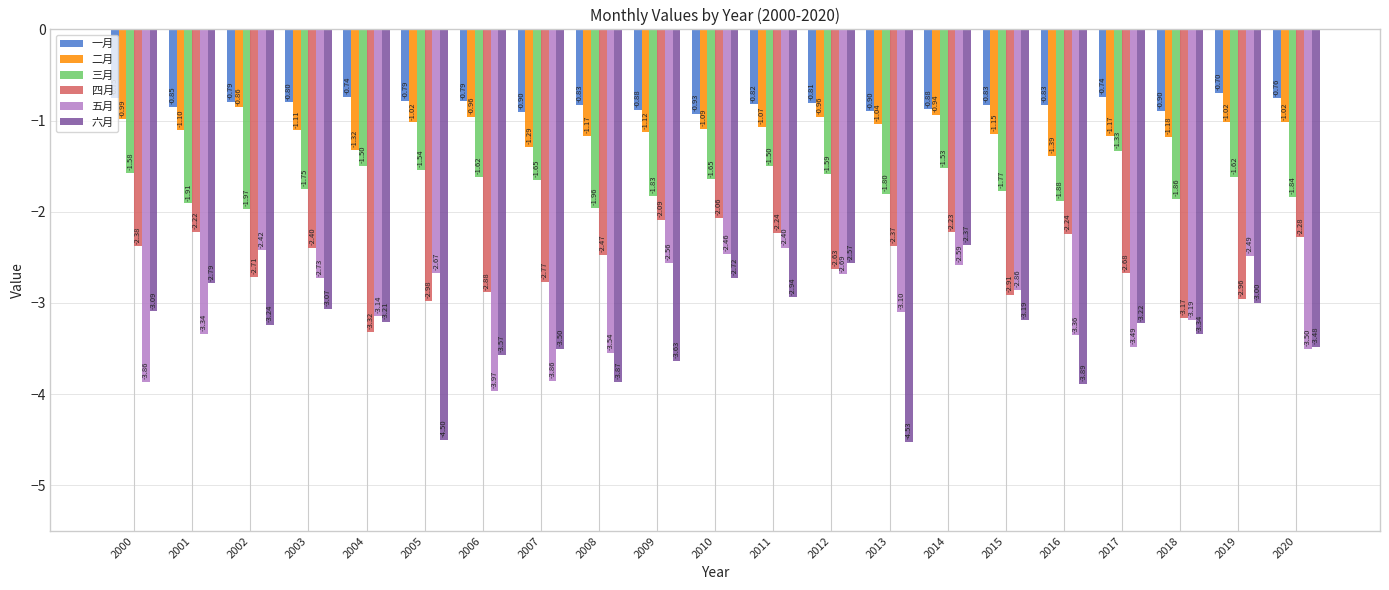

Which series changed the most between 2012 and 2013?

六月